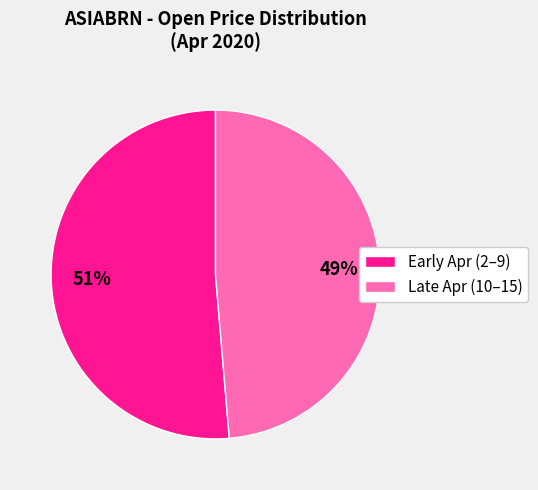

Is it true that Early Apr (2–9) is 39% of the pie?

False